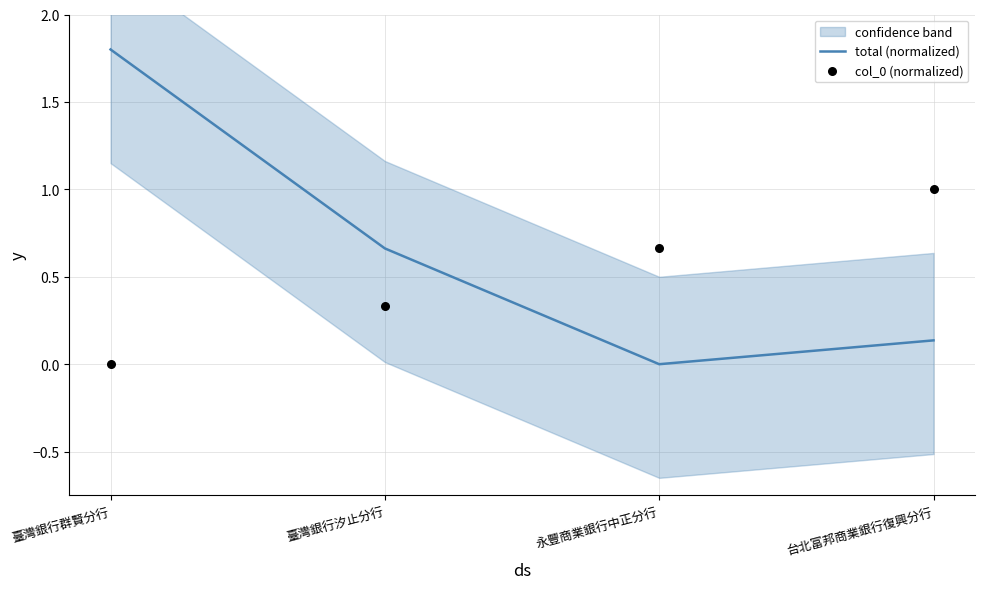

What is the total value across all series at 臺灣銀行汐止分行?

1.0